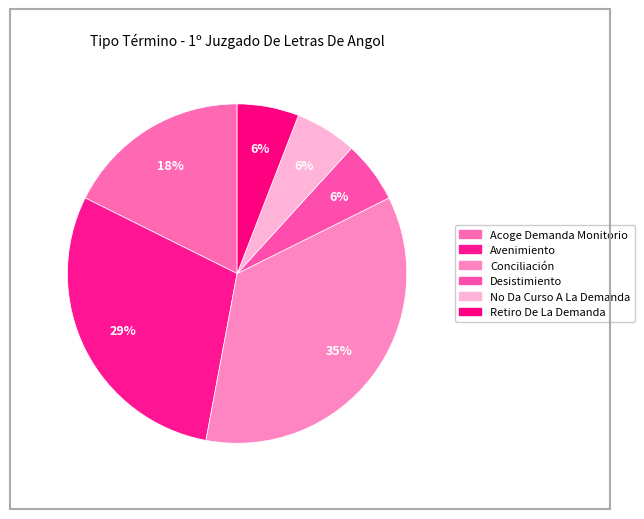

Rank the categories by value from lowest to highest.

Desistimiento, No Da Curso A La Demanda, Retiro De La Demanda, Acoge Demanda Monitorio, Avenimiento, Conciliación